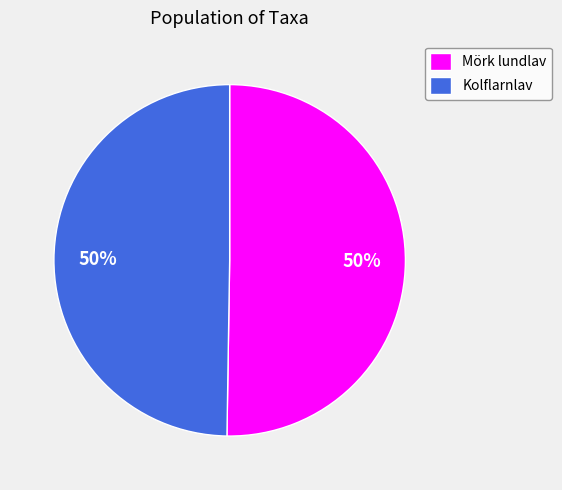

True or false: Mörk lundlav accounts for 61% of the total.

False